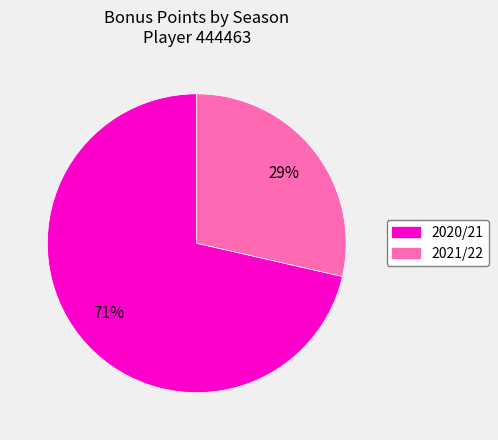

What percentage is the 2021/22 slice, to the nearest percent?

29%